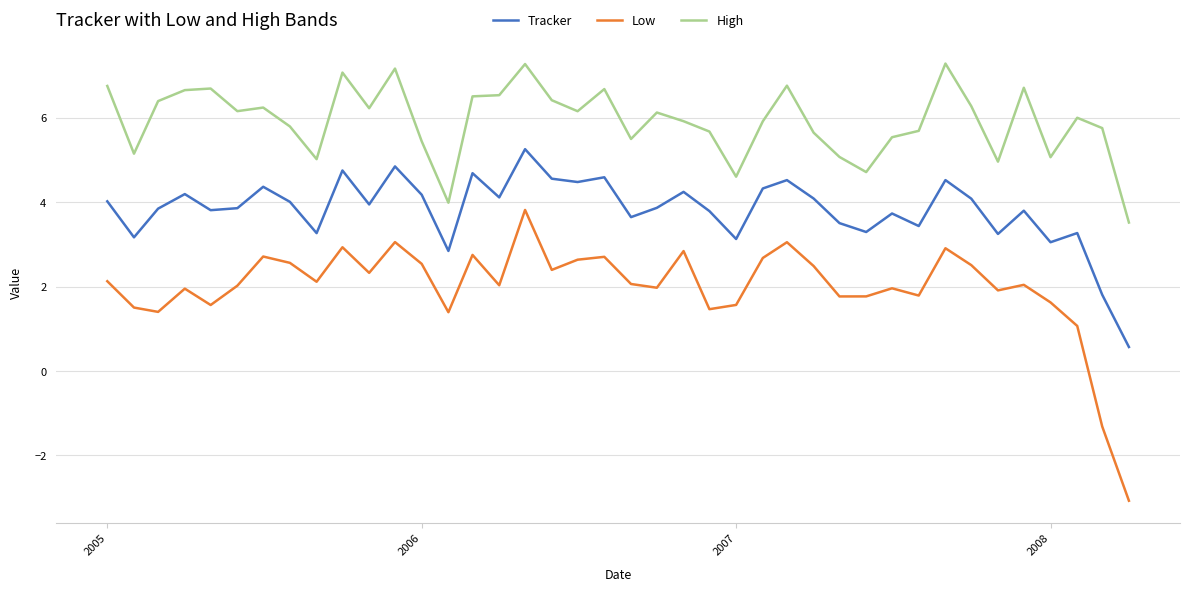

What is the maximum value for Low?

3.8